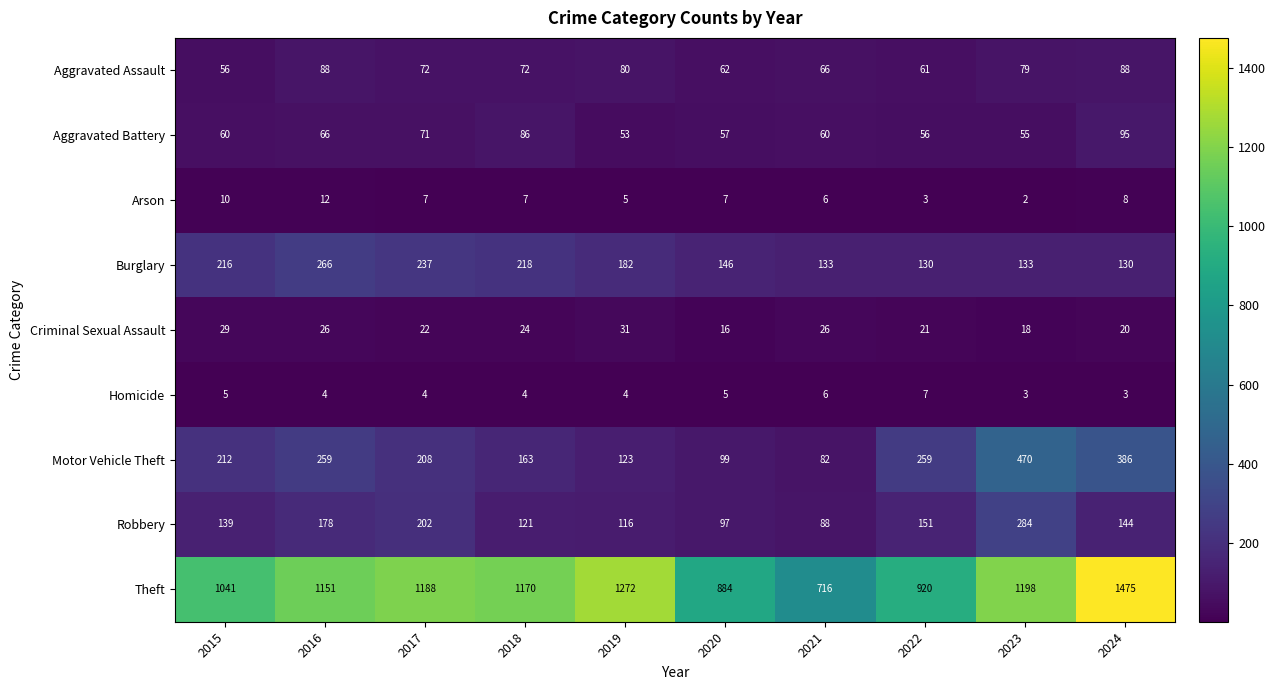

Which category has the highest value in the Aggravated Battery series?

2024